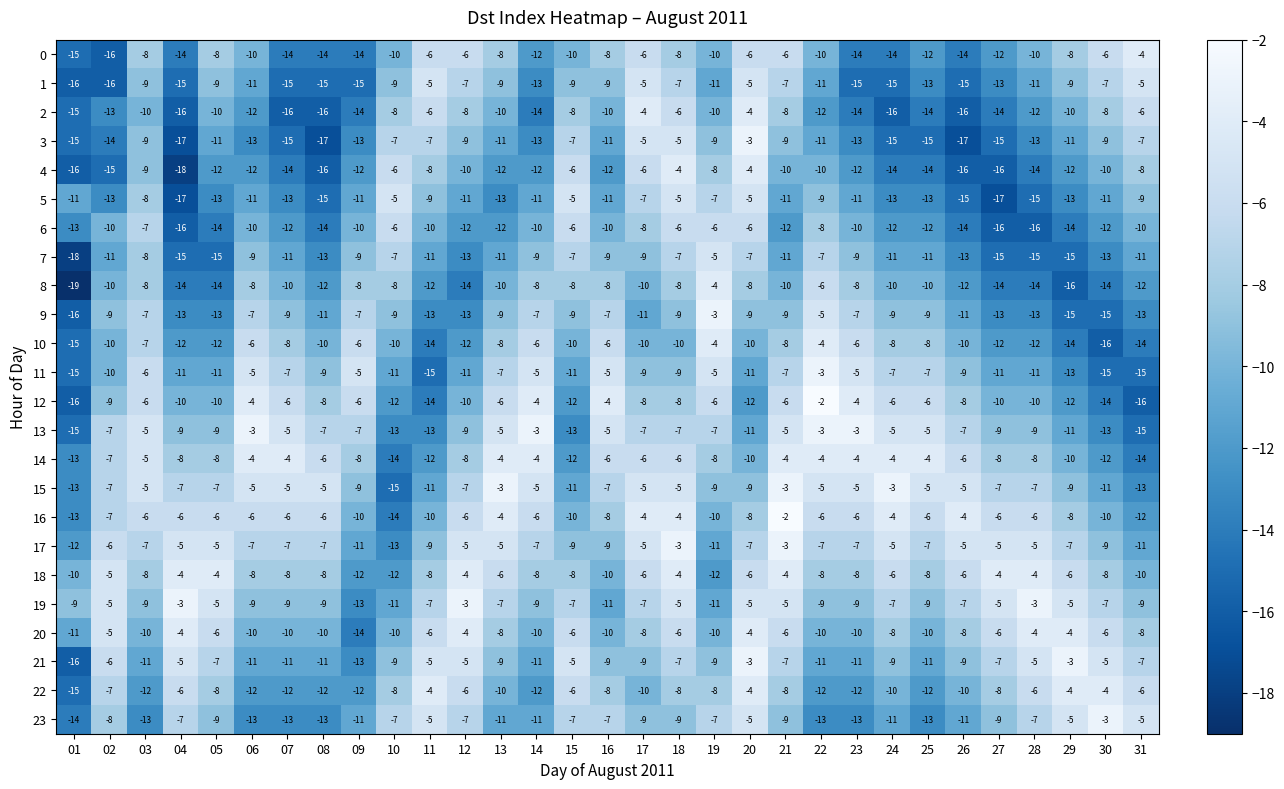

What is the maximum value for 11?

-3